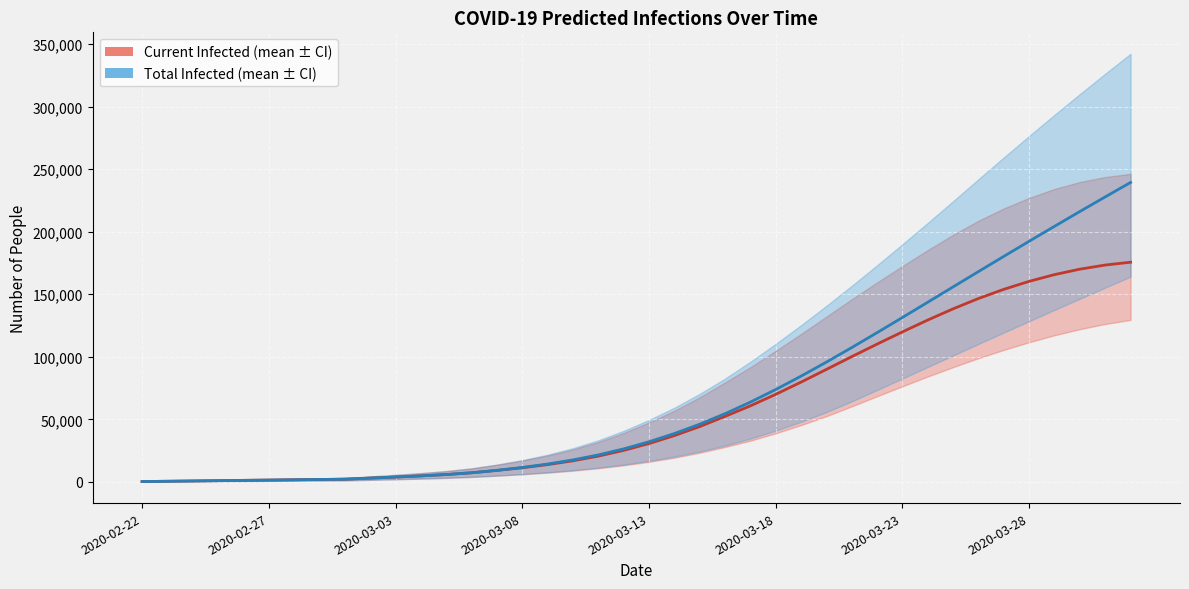

True or false: predicted_current_infected_mean and predicted_total_infected_mean cross at least once.

False